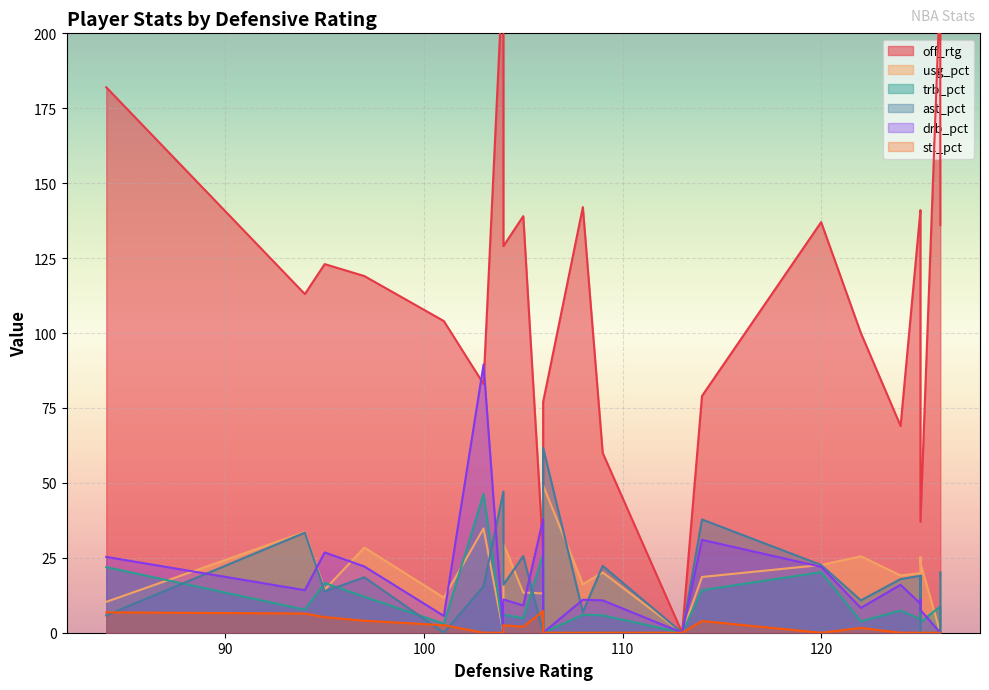

True or false: off_rtg and ast_pct cross at least once.

False